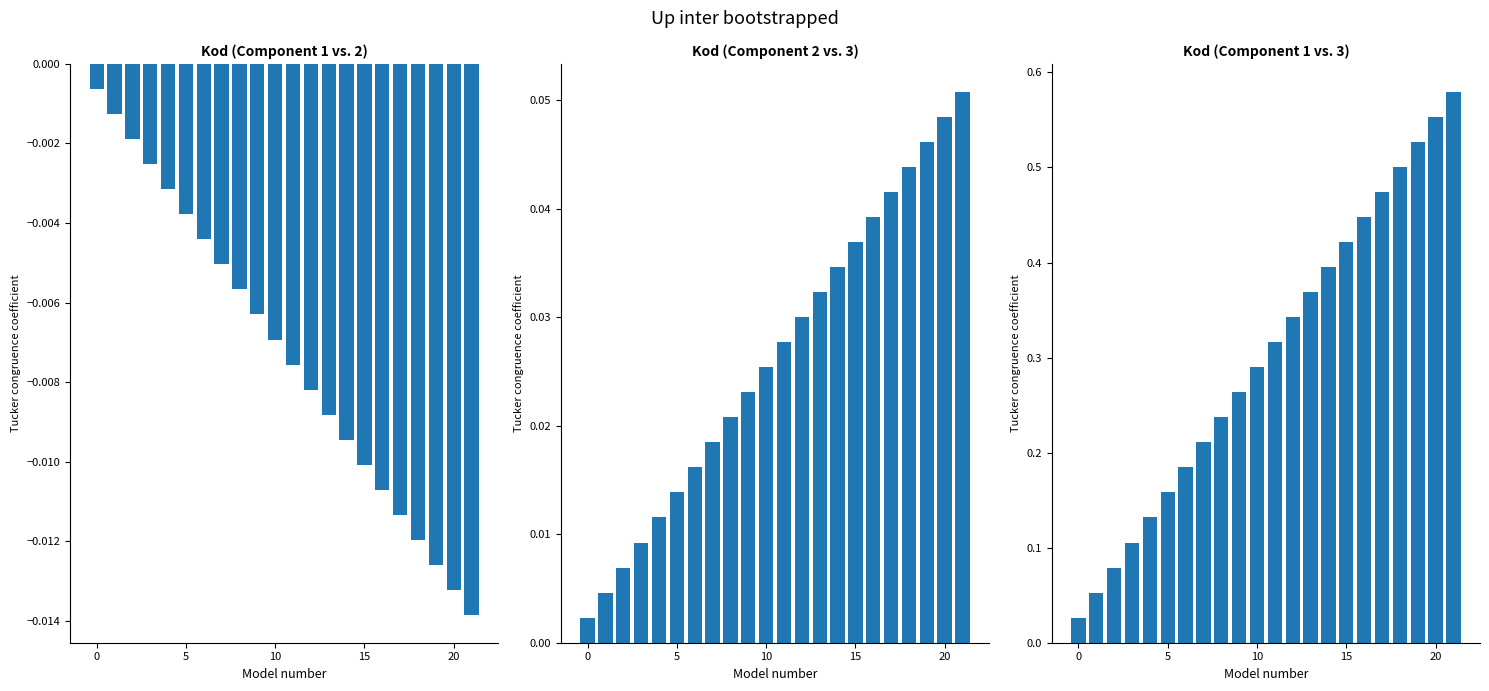

Between 5 and 12, which is larger?

12